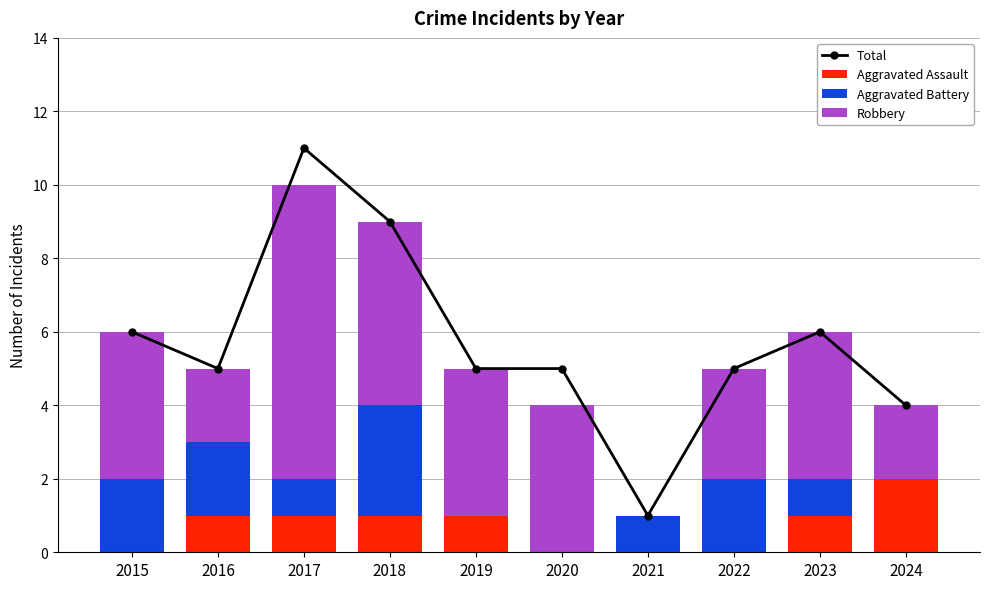

What is the difference between the maximum and minimum values in the Aggravated Battery series?

3